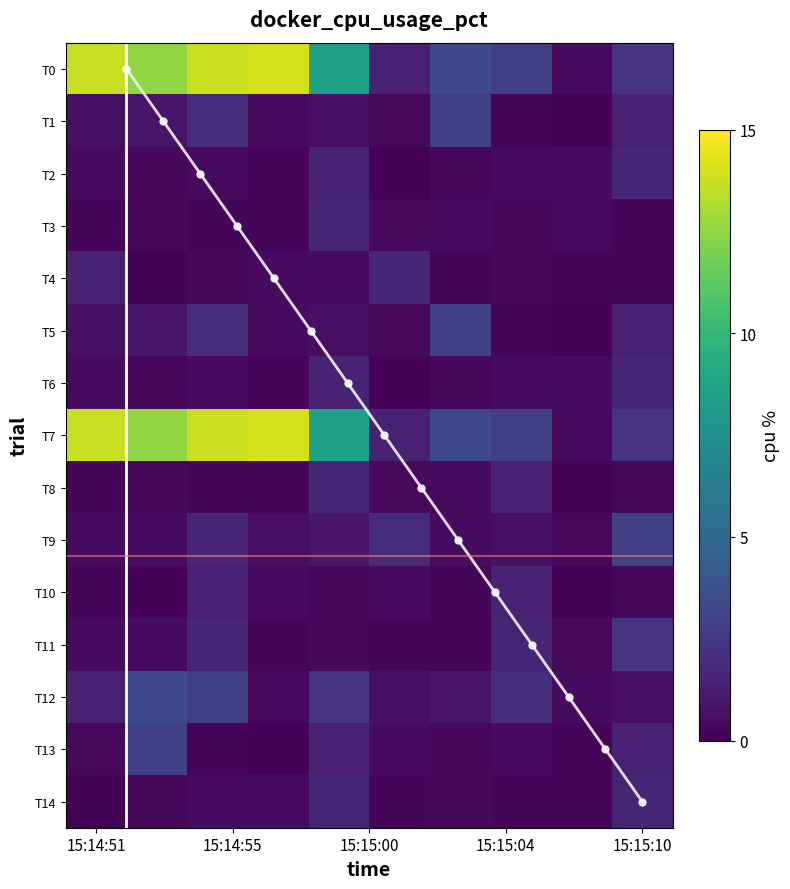

Which series has the largest total across all categories?

T0